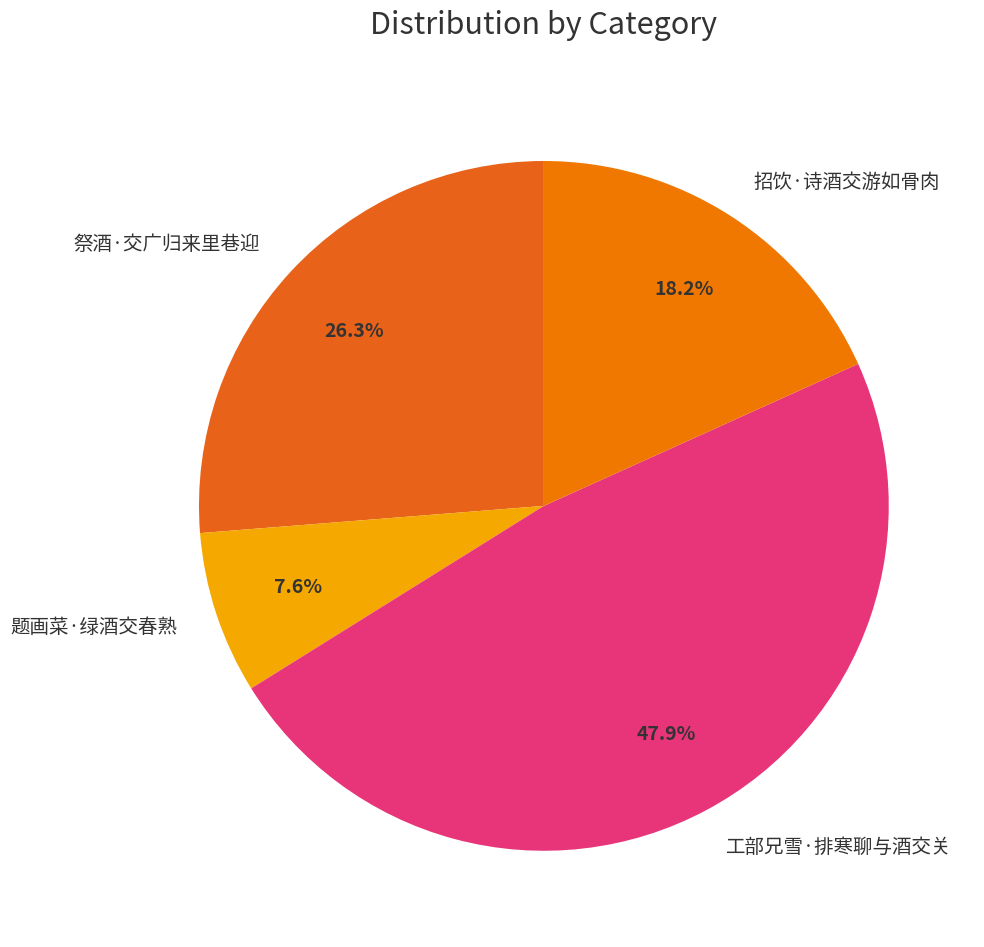

The 祭酒·交广归来里巷迎 slice represents 37% of the pie. True or false?

False